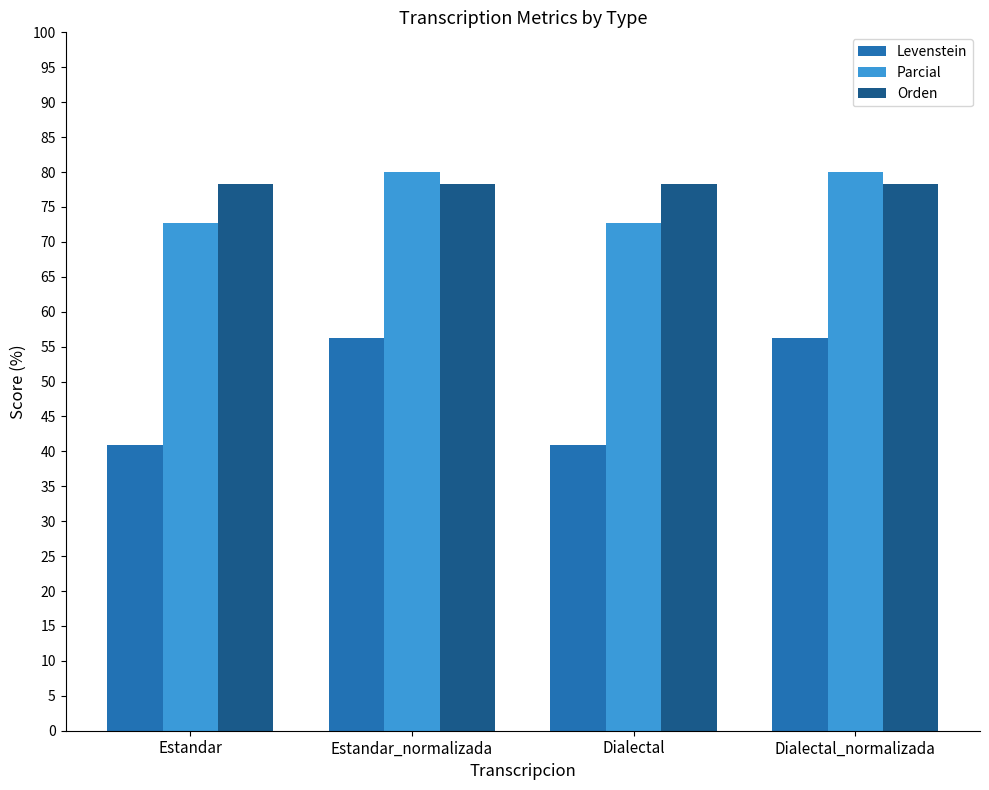

How many groups of bars are there?

4